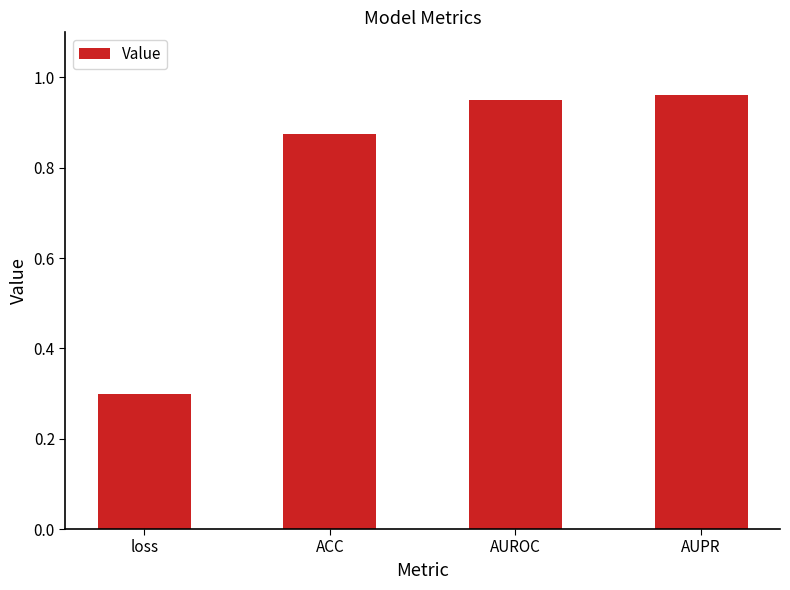

What is the label of the 4th bar from the right?

loss